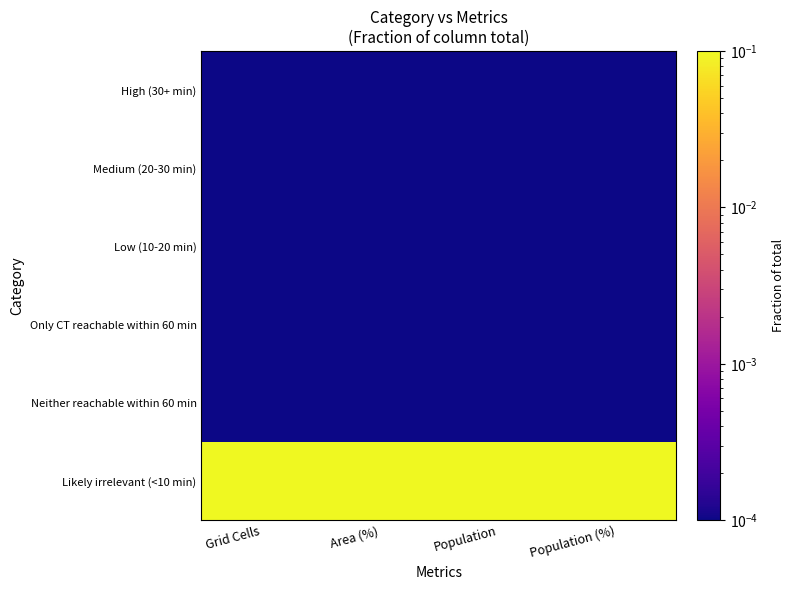

At Population, list the series in order from largest to smallest.

Likely irrelevant (<10 min), High (30+ min), Medium (20-30 min), Low (10-20 min), Only CT reachable within 60 min, Neither reachable within 60 min